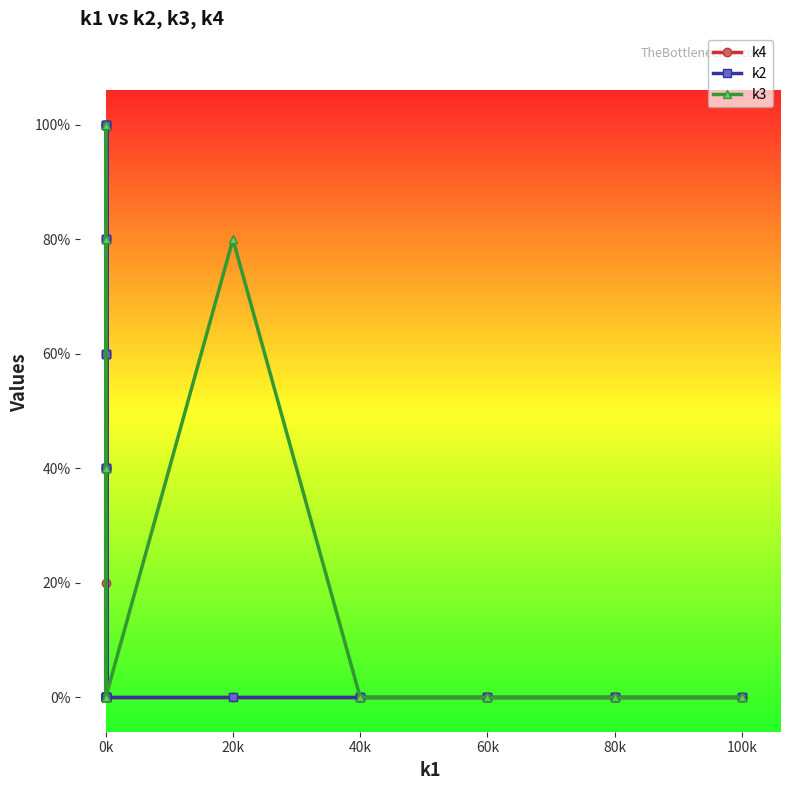

Is it true that k3 equals 0 at 0k?

True